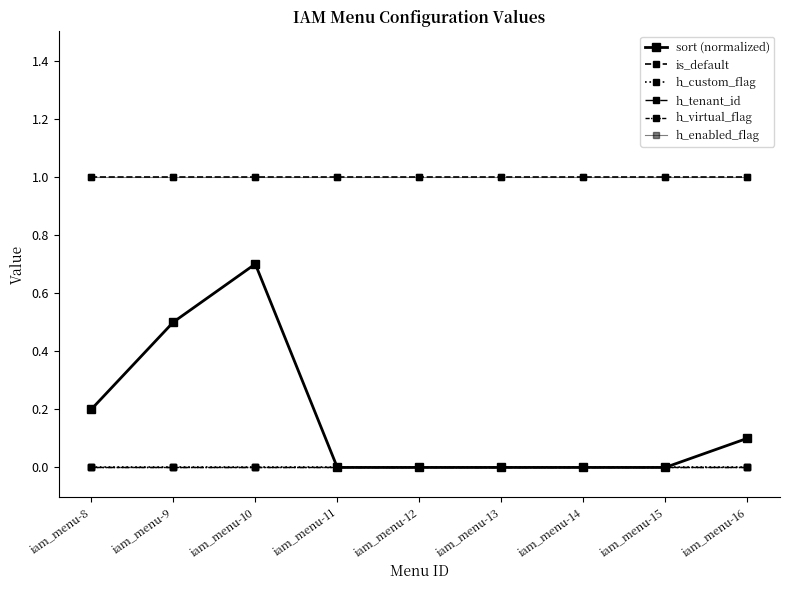

Reading left to right, list all the values displayed in this chart.

sort (normalized): 0.2	0.5	0.7	0.0	0.0	0.0	0.0	0.0	0.1
is_default: 1.0	1.0	1.0	1.0	1.0	1.0	1.0	1.0	1.0
h_custom_flag: 0.0	0.0	0.0	0.0	0.0	0.0	0.0	0.0	0.0
h_tenant_id: 0.0	0.0	0.0	0.0	0.0	0.0	0.0	0.0	0.0
h_virtual_flag: 0.0	0.0	0.0	0.0	0.0	0.0	0.0	0.0	0.0
h_enabled_flag: 1.0	1.0	1.0	1.0	1.0	1.0	1.0	1.0	1.0